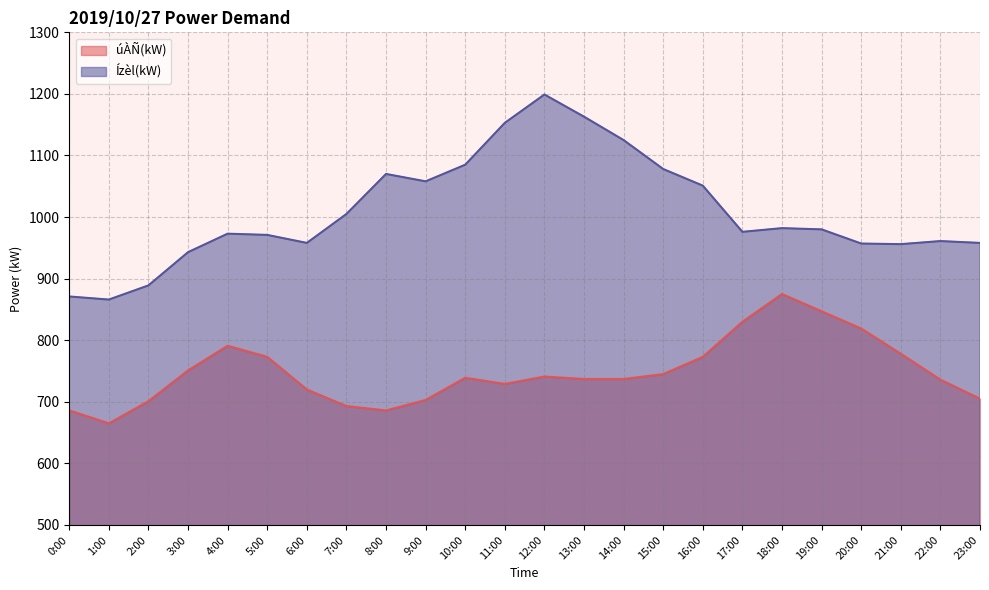

At which category is the sum across all series the highest?

12:00